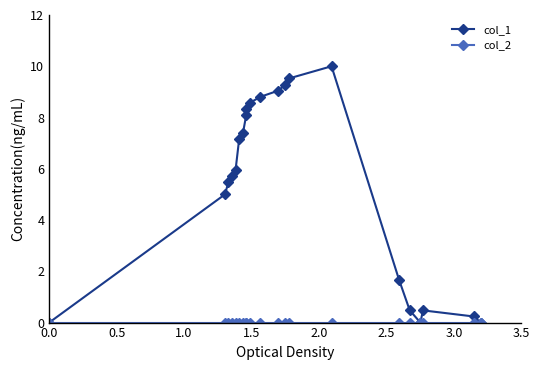

Which series has the largest total across all categories?

col_1